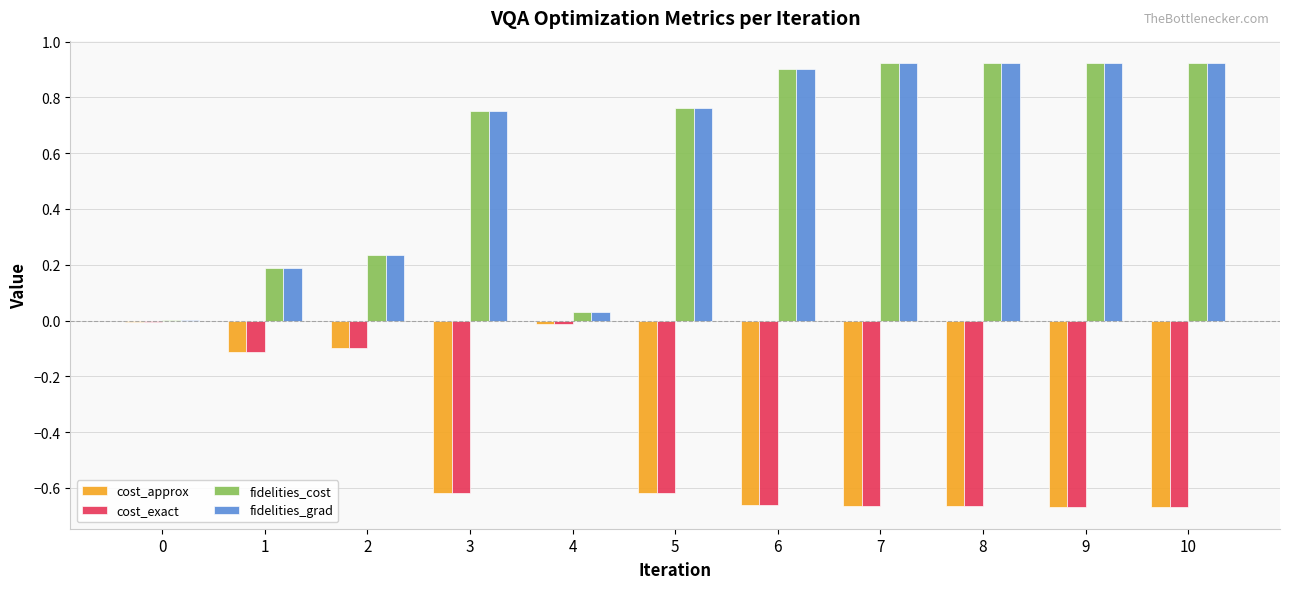

The cost_approx series shows -0.9 at 9. True or false?

False